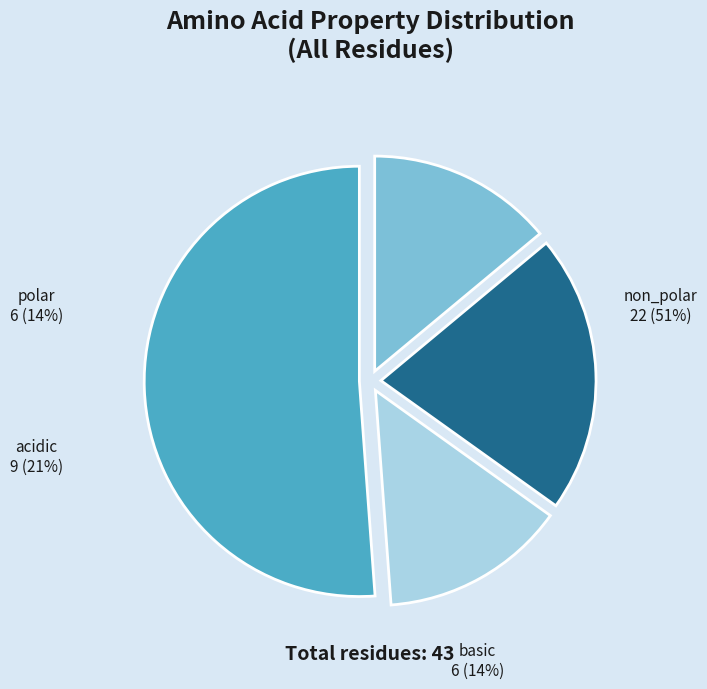

True or false: basic accounts for 25% of the total.

False